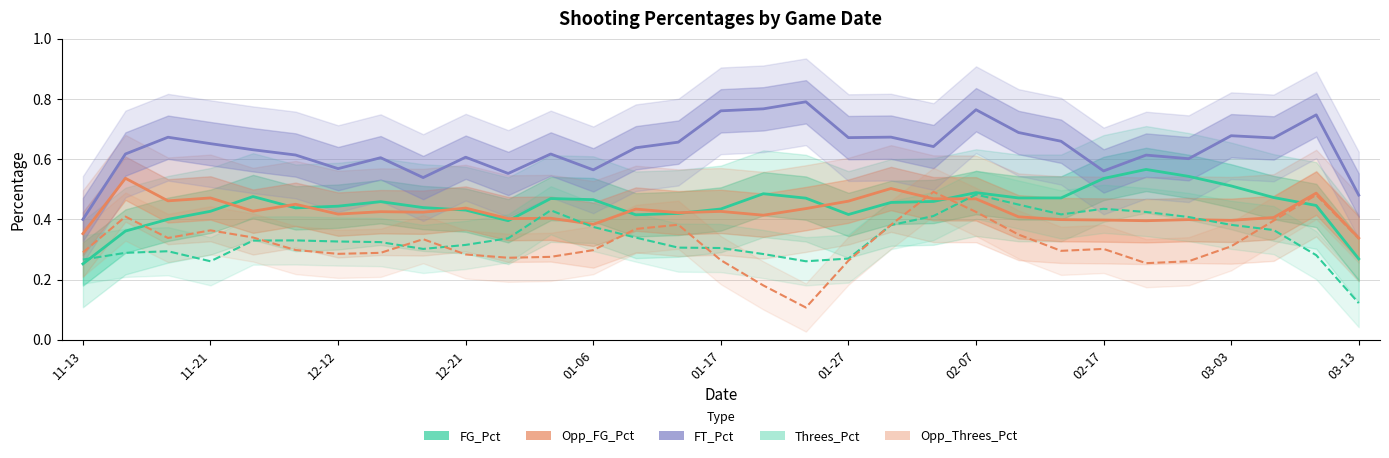

Which series changed the most between 17 and 19?

Opp_Threes_Pct